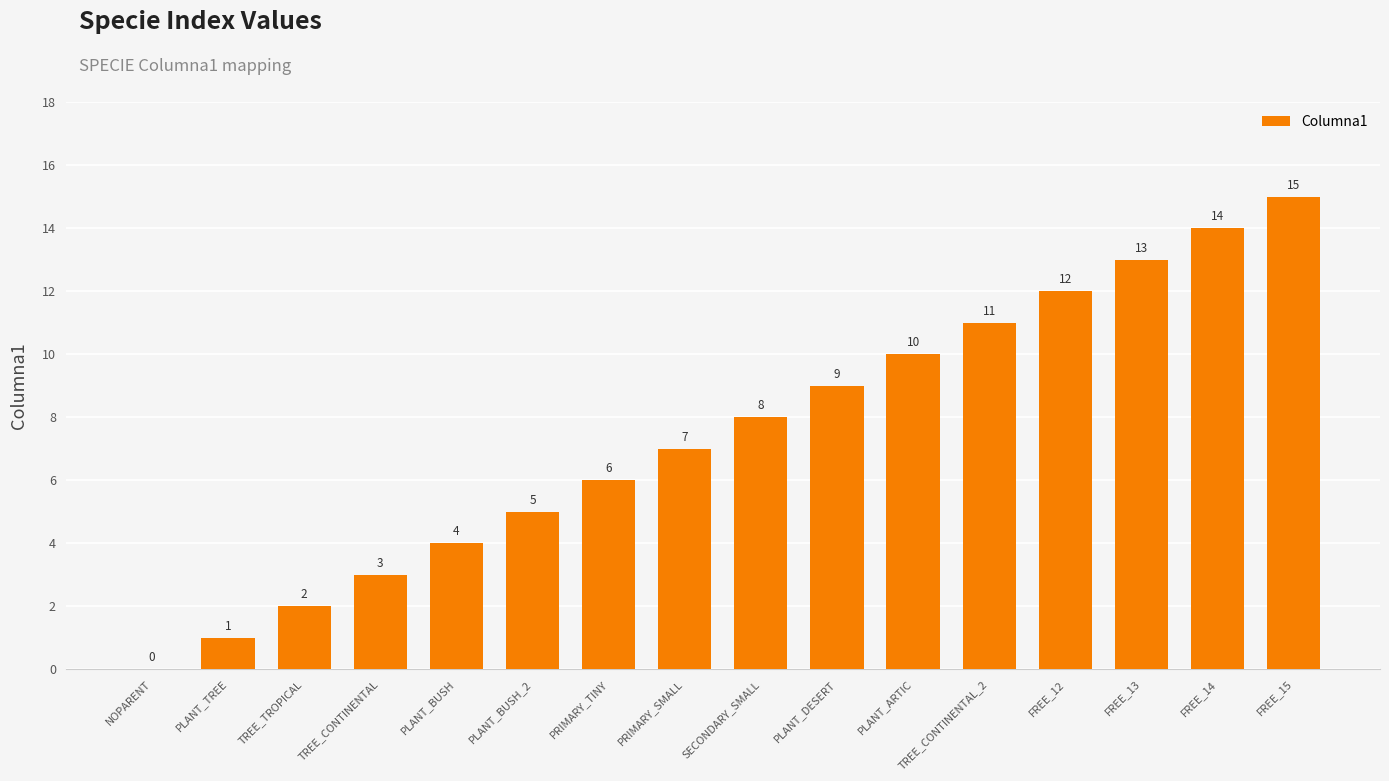

Are the bars horizontal?

No